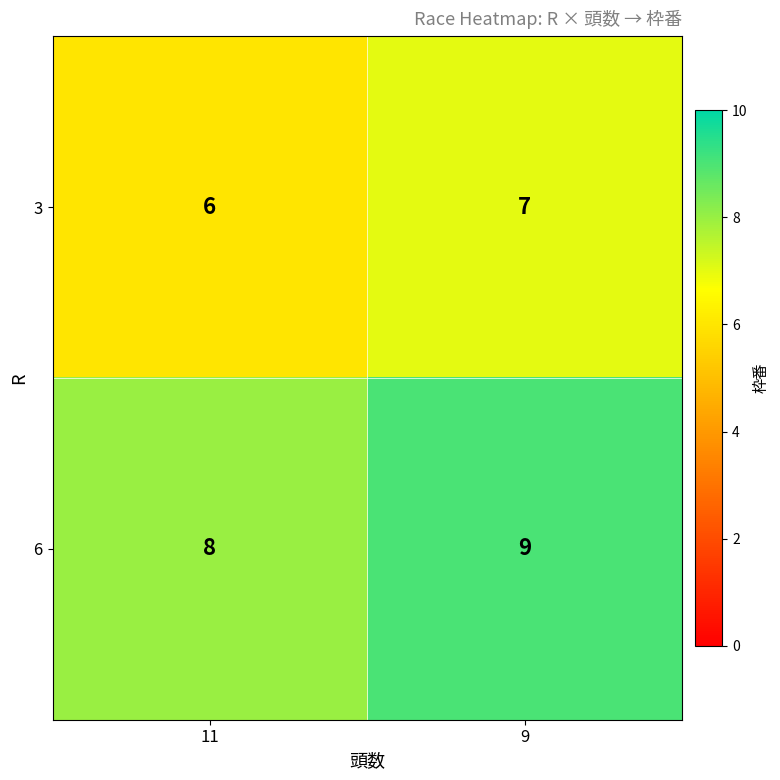

Reading left to right, transcribe all the data shown in this chart.

3: 6	7
6: 8	9